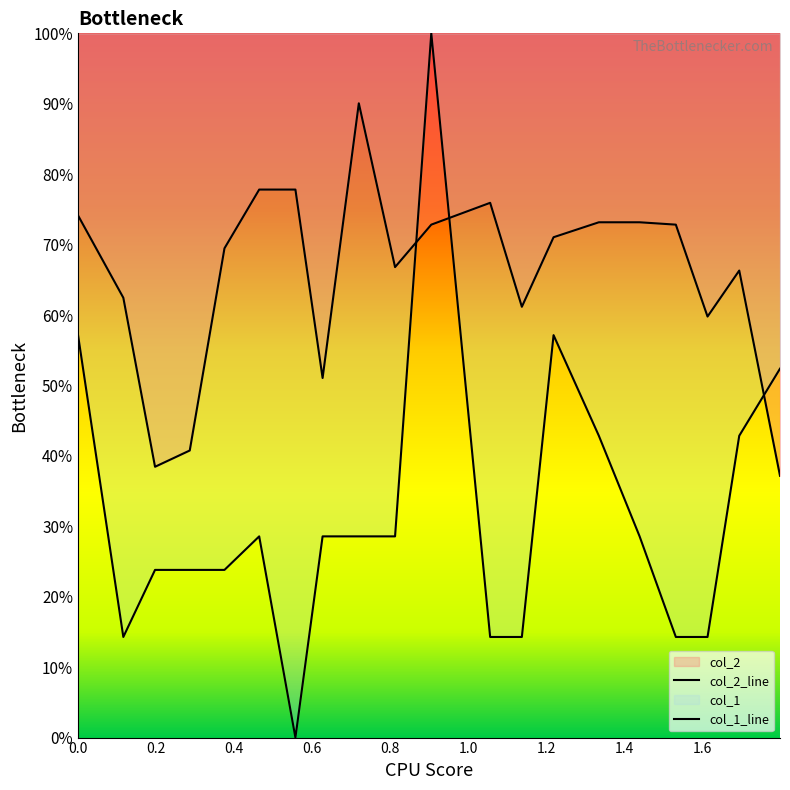

Does the chart display data point markers on the line(s)?

No